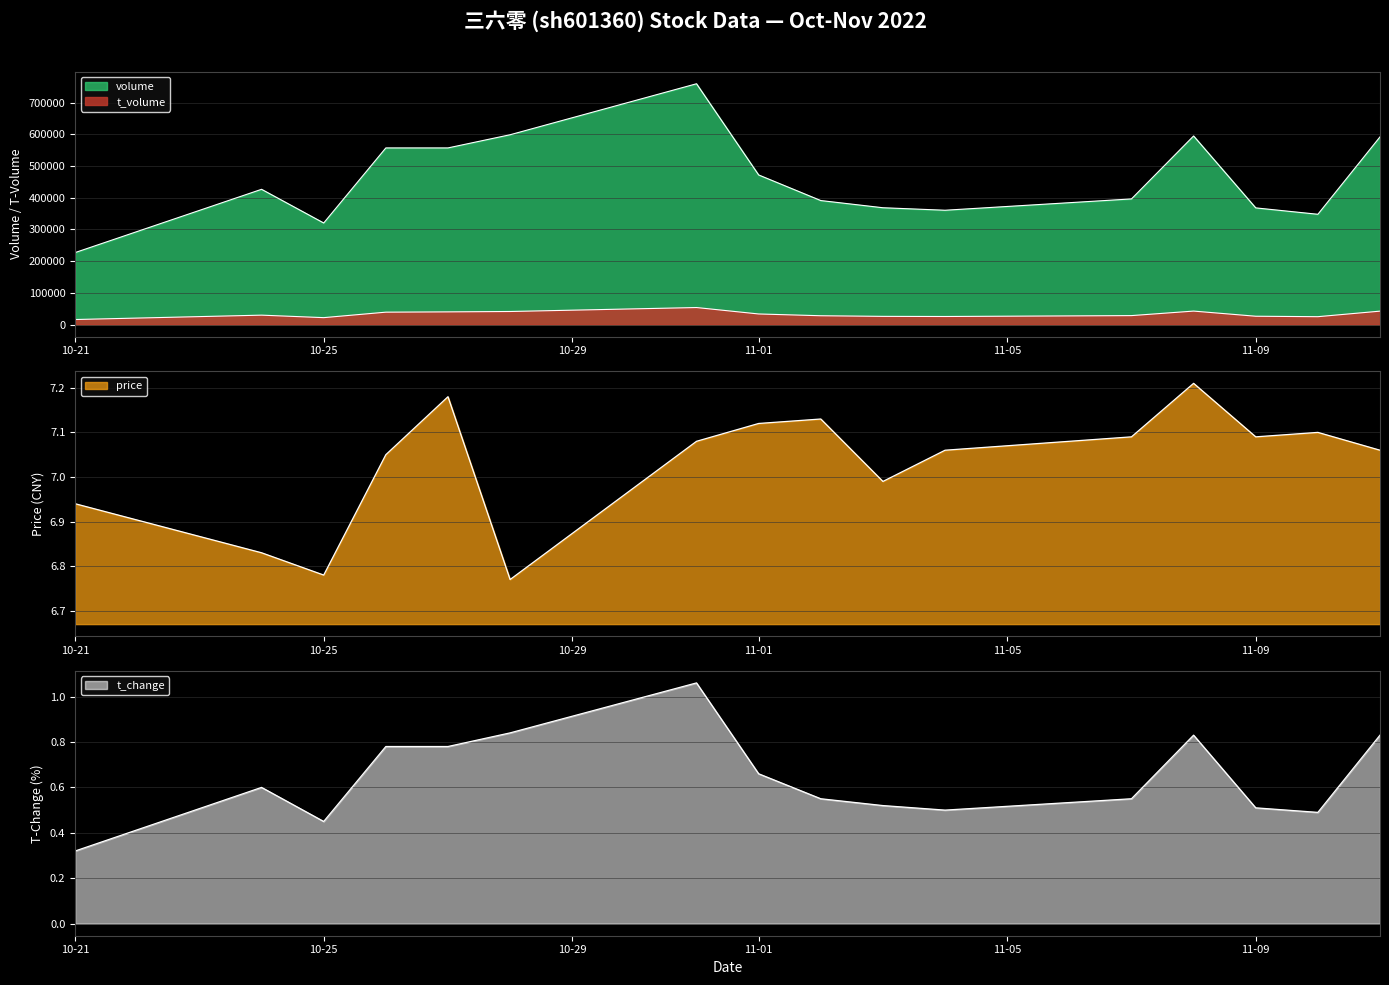

Rank the categories by t_volume value from highest to lowest.

2022-10-31, 2022-11-08, 2022-11-11, 2022-10-28, 2022-10-27, 2022-10-26, 2022-11-01, 2022-10-24, 2022-11-07, 2022-11-02, 2022-11-09, 2022-11-03, 2022-11-04, 2022-11-10, 2022-10-25, 2022-10-21